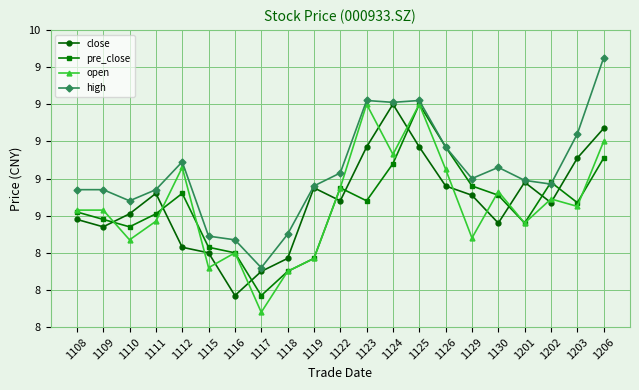

The value of pre_close at 1123 is 8.7. True or false?

True